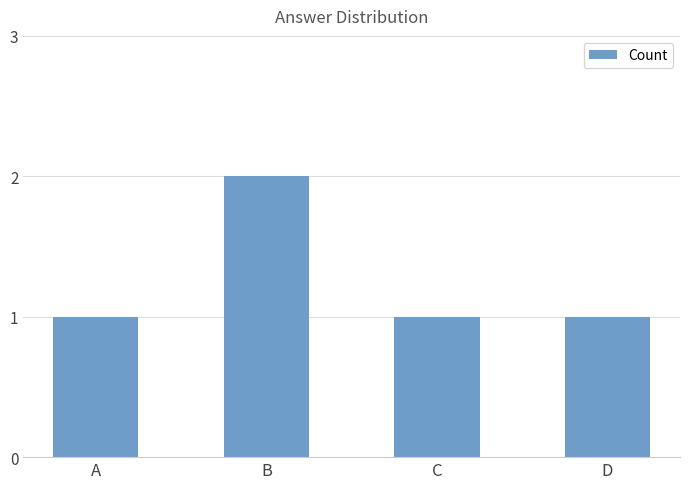

Count the values in the range 1 to 2.

4